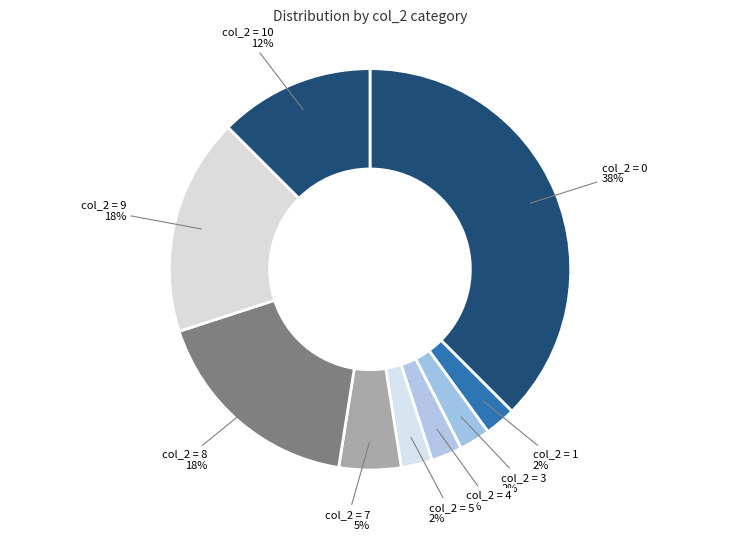

To the nearest percent, what portion does col_2 = 10 represent?

13%